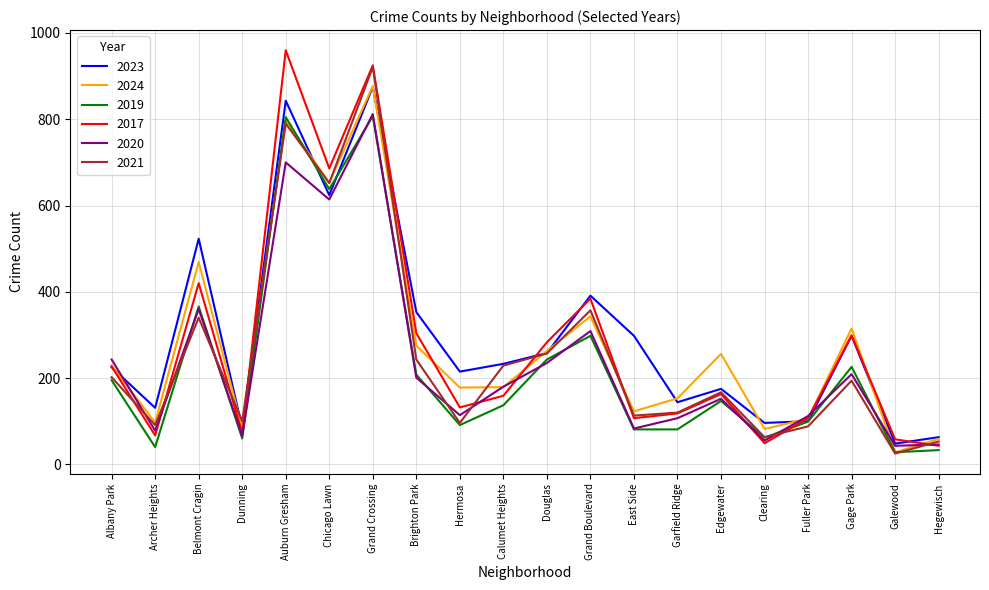

How many series are shown in this chart?

6